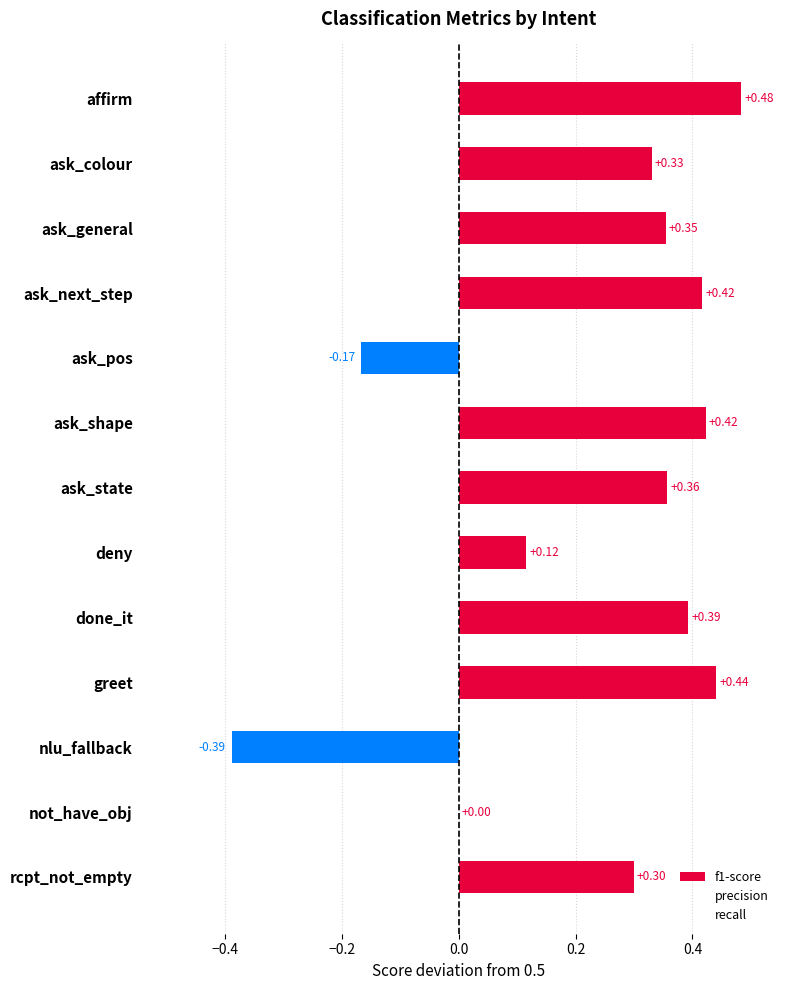

Are the bars horizontal?

Yes